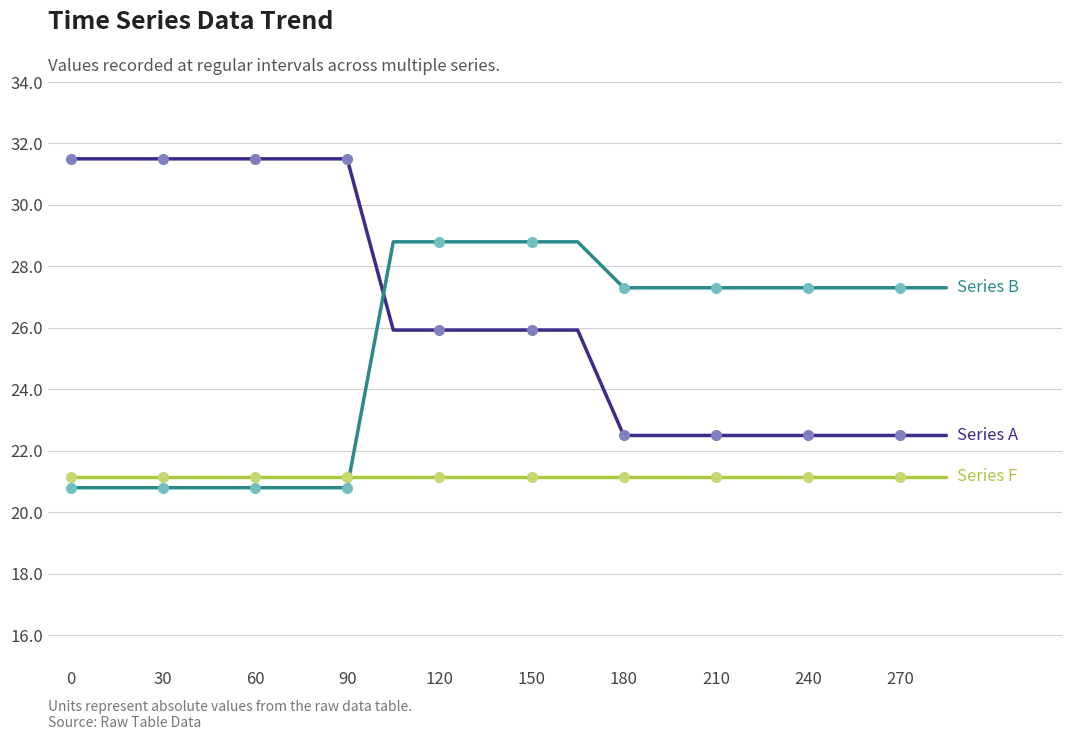

What is the value of the Series B point at the 3rd from the left?

20.8